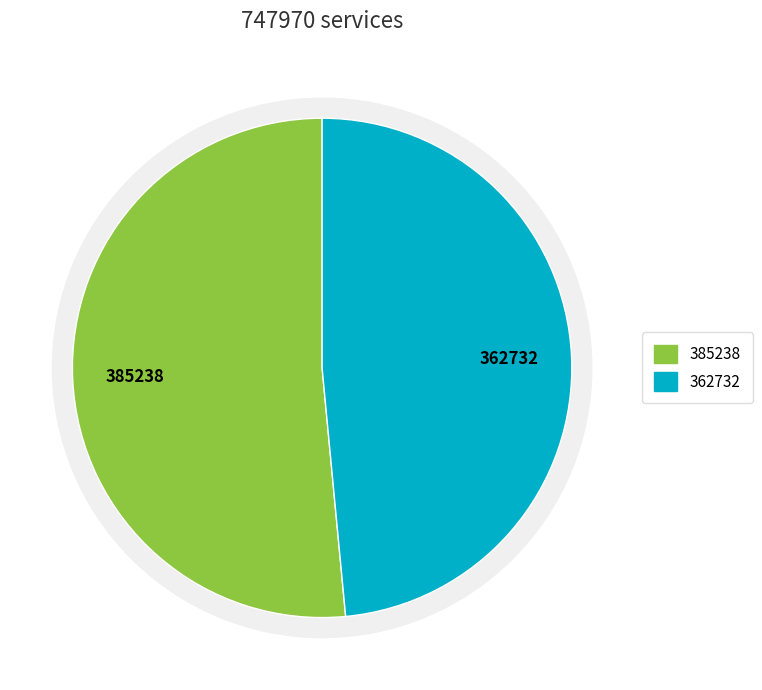

Does 徐州清明·新烟一抹起茆茨 represent more than half of the total?

Yes